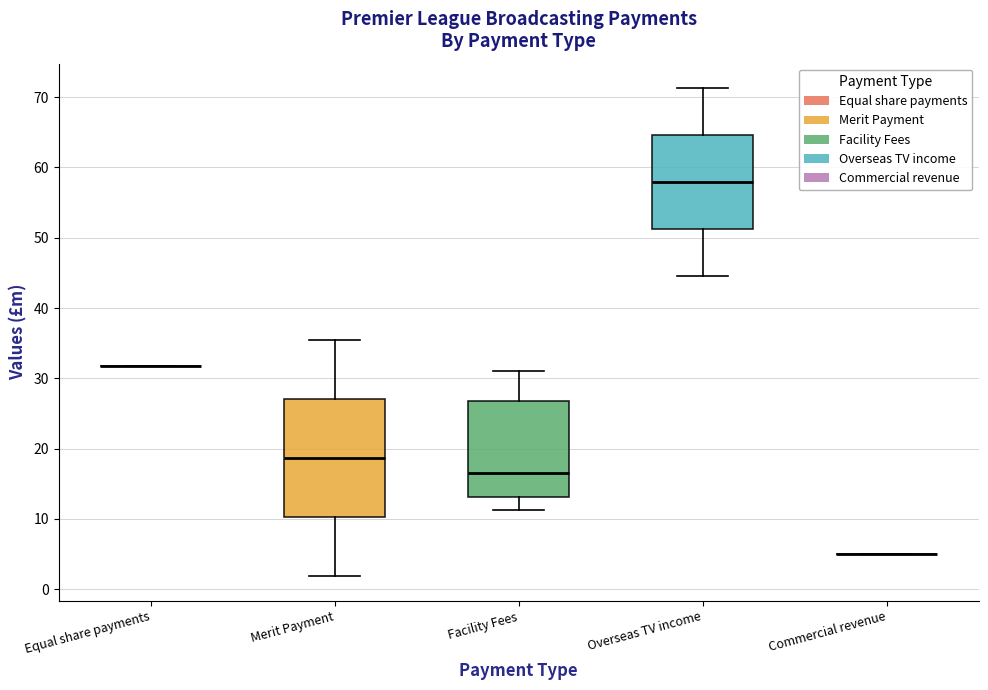

Reading left to right, transcribe this box plot: for each box, give where its median line is, the range the box spans, and where its two whiskers end, as read against the y-axis. The values are not printed on the chart, so give them approximately, as read against the axis.

Equal share payments: box collapsed to a line at 32, whiskers 32 to 32
Merit Payment: median 19, box 10 to 27, whiskers 2 to 36
Facility Fees: median 17, box 13 to 27, whiskers 11 to 31
Overseas TV income: median 58, box 51 to 65, whiskers 45 to 71
Commercial revenue: box collapsed to a line at 5, whiskers 5 to 5